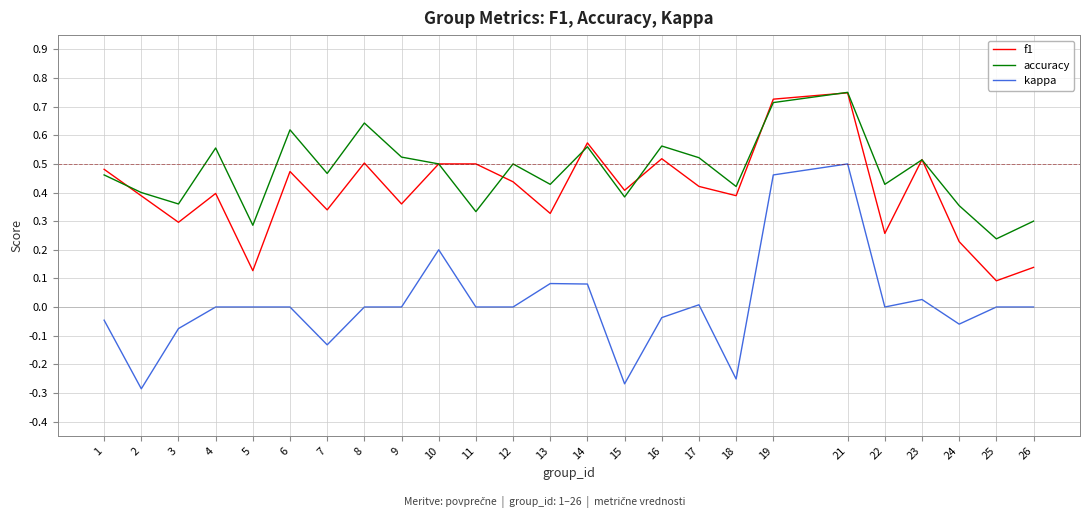

At how many categories does at least one series exceed 0?

25